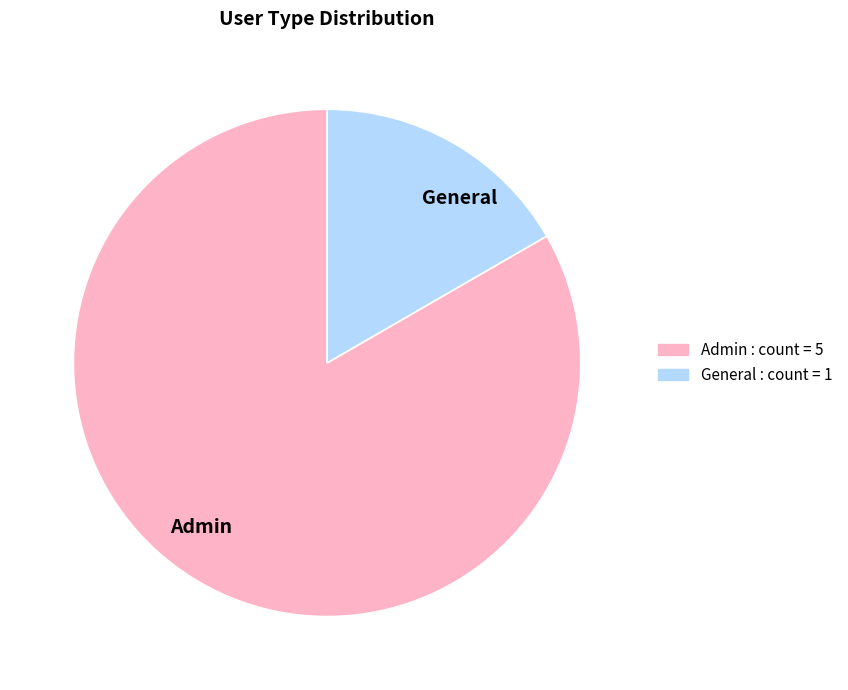

Is the sum of General and Admin greater than half?

Yes